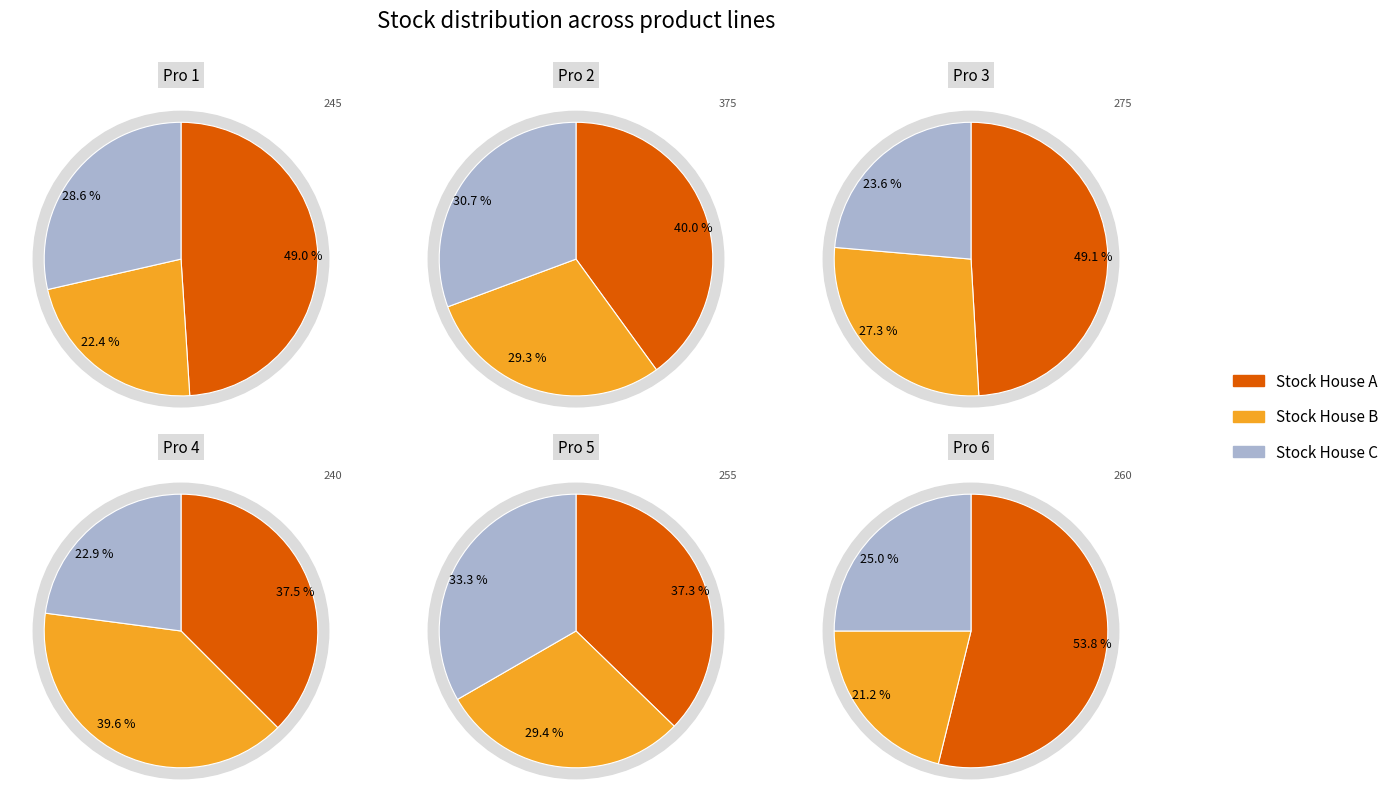

How many slices are in this pie chart?

3